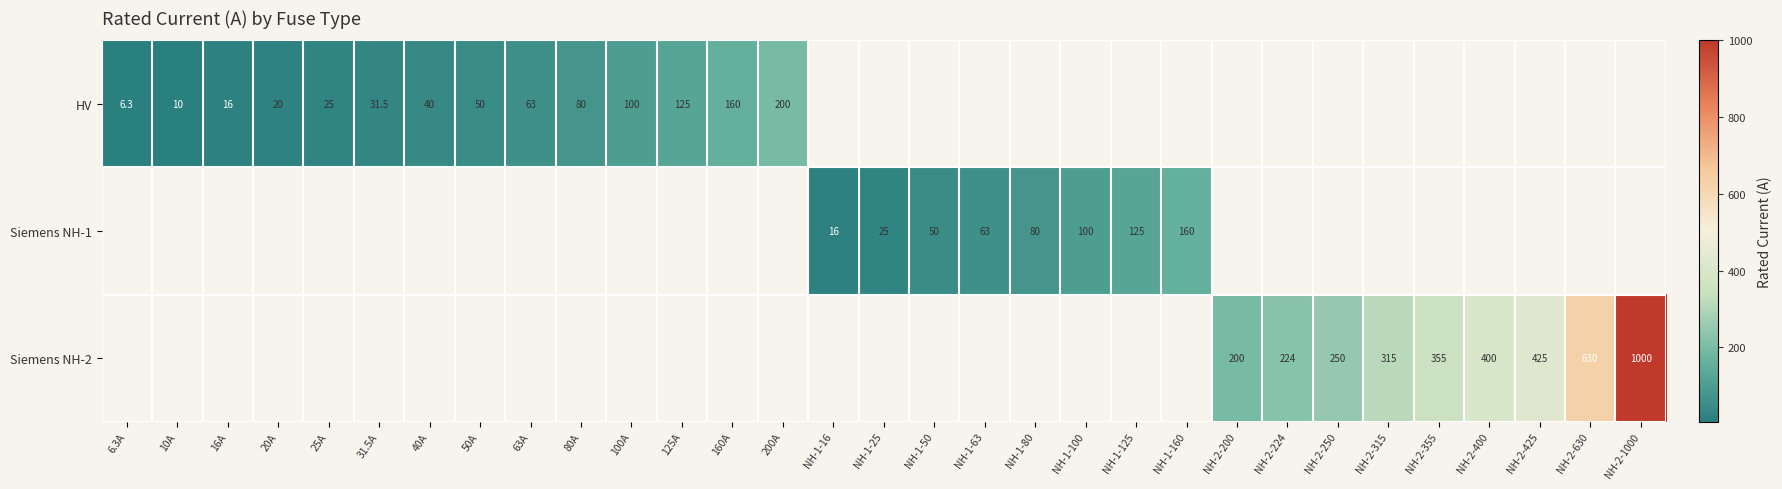

What is the greatest value displayed?

1000.0